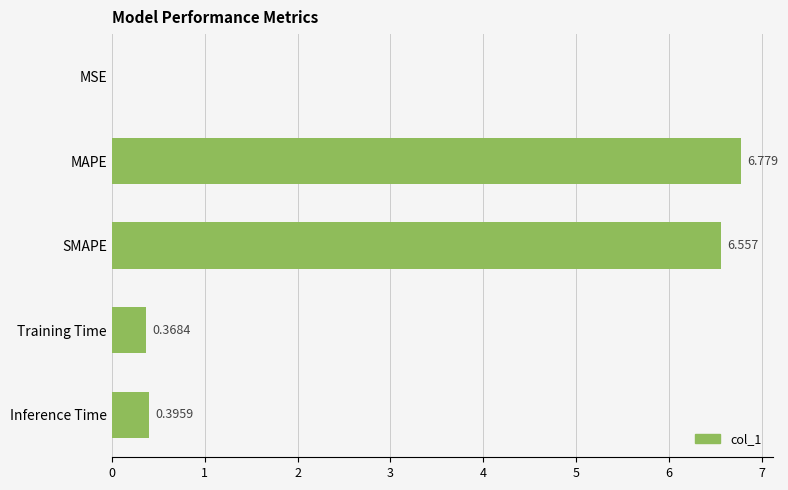

Which has a higher value, SMAPE or Inference Time?

SMAPE